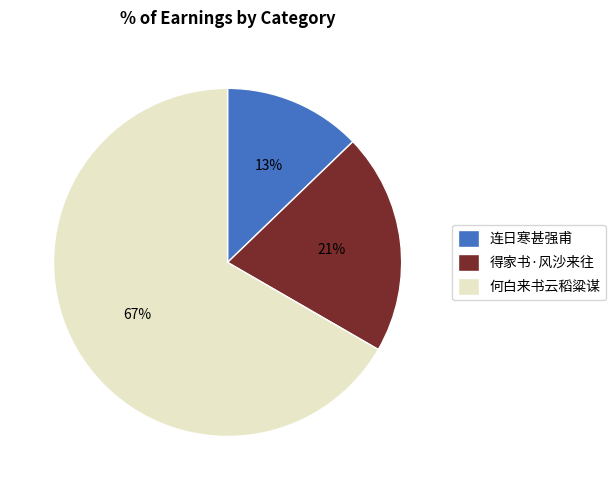

Is the sum of 得家书·风沙来往 and 何白来书云稻粱谋 greater than half?

Yes